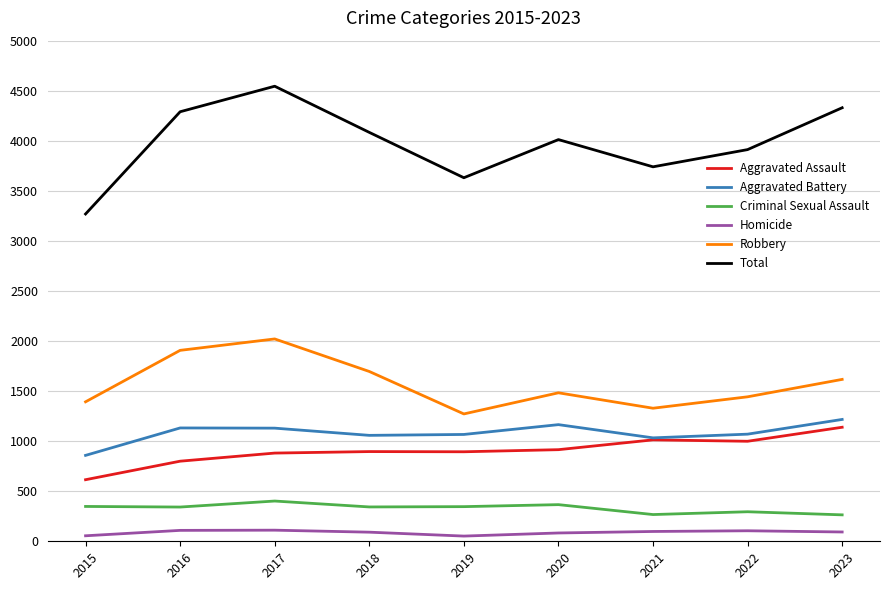

The value of Aggravated Battery at 2022 is 1070. True or false?

True